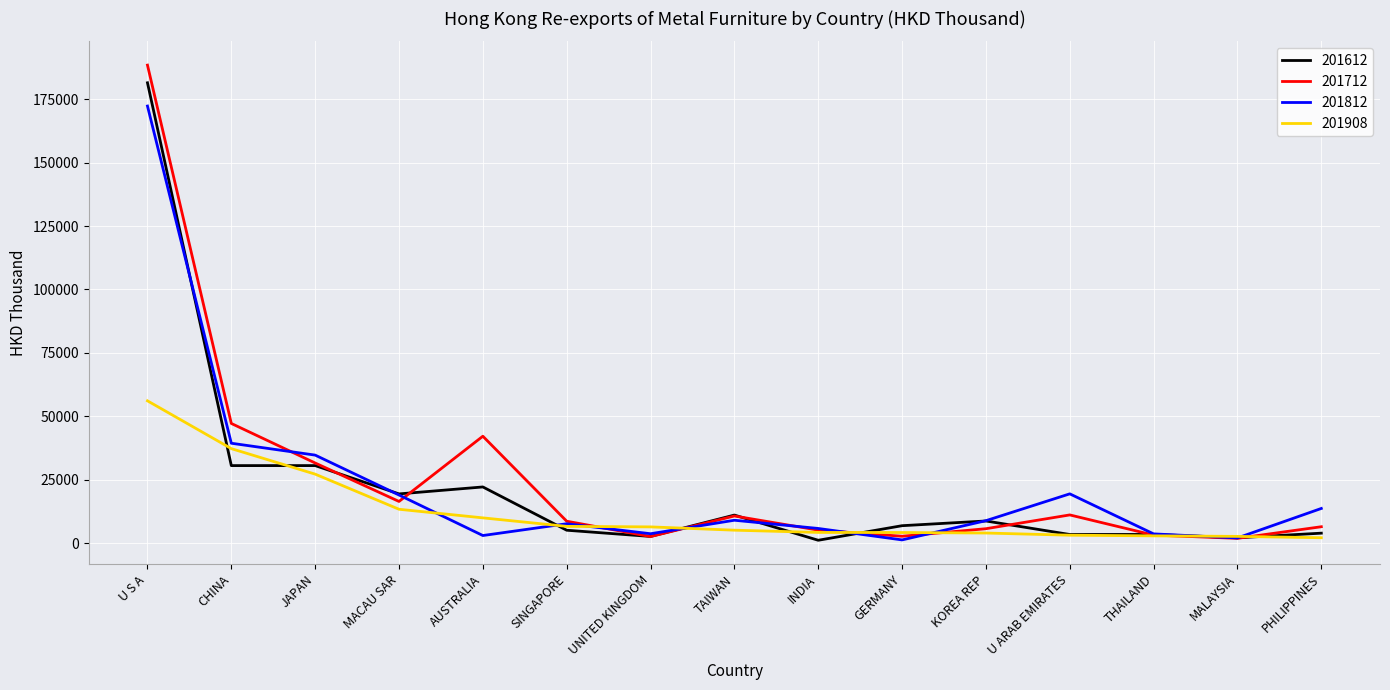

What are all the series names shown in the legend?

201612, 201712, 201812, 201908